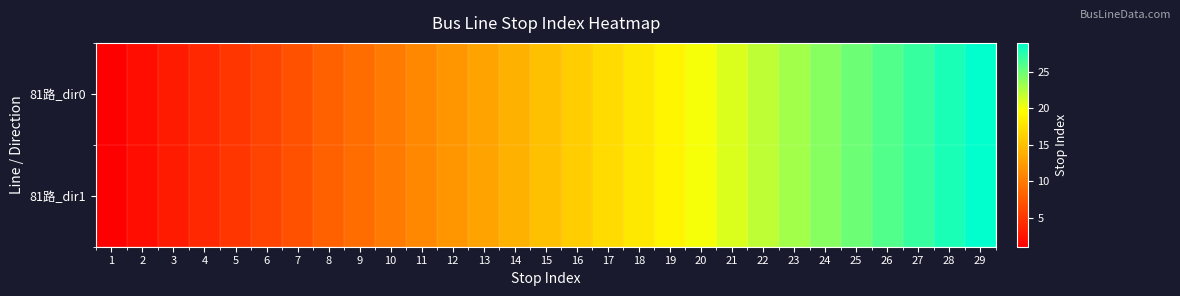

Rank the series at 6 from highest to lowest value.

81路_dir0, 81路_dir1